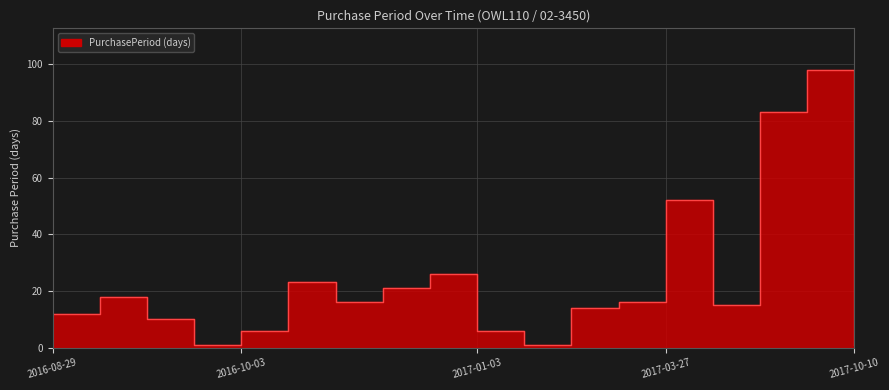

How many categories are shown in the chart?

18